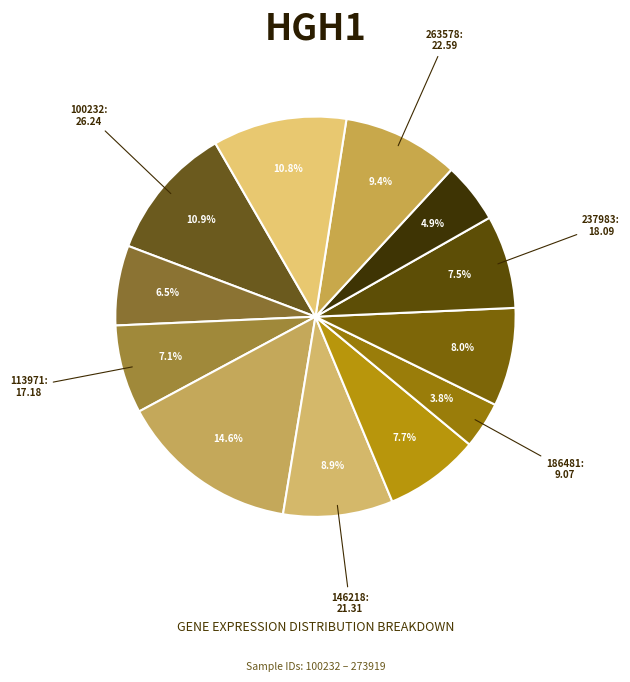

How many slices are in this pie chart?

12